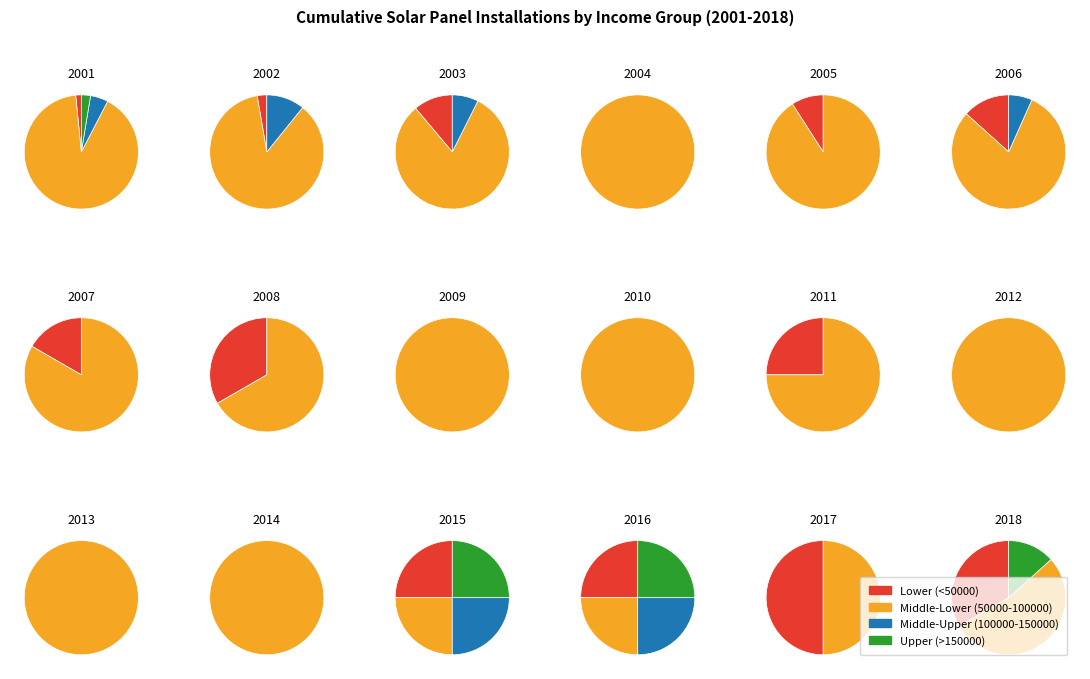

Between 11 and 15, which is larger?

11